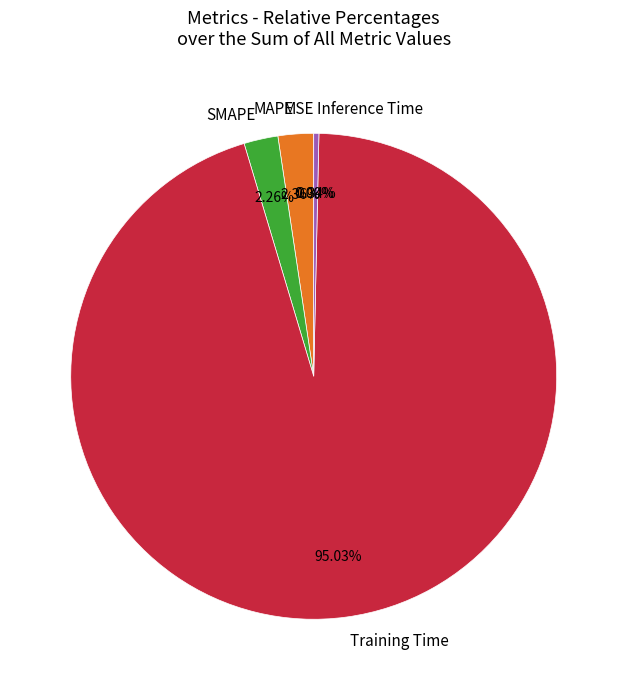

What is the total percentage of Inference Time and Training Time?

95.4%